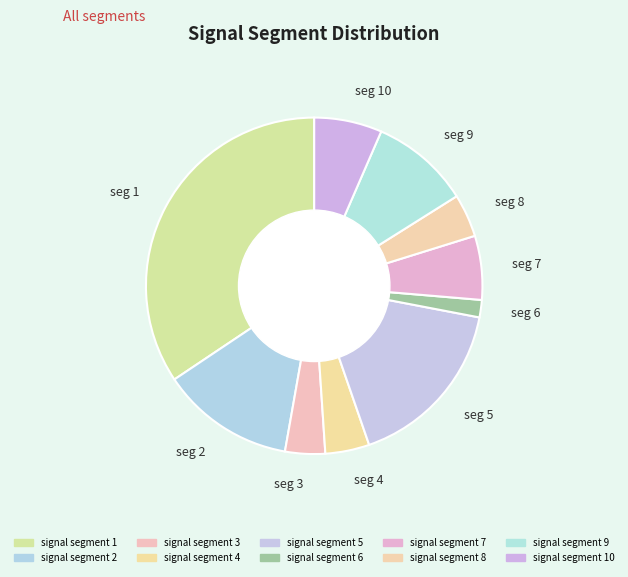

Between seg 3 and seg 2, which is larger?

seg 2